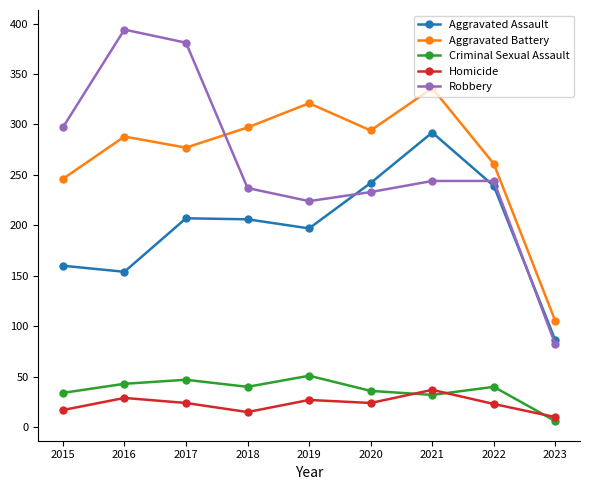

What is the minimum value for Aggravated Battery?

105